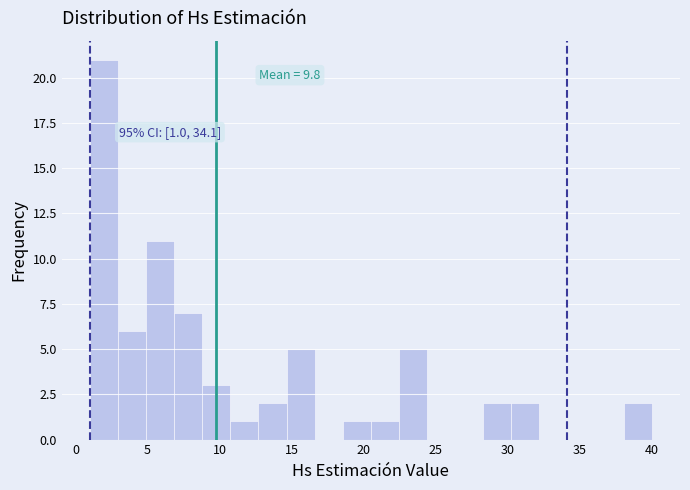

Read against the x-axis, roughly where is the centre of the tallest bar?

2.0